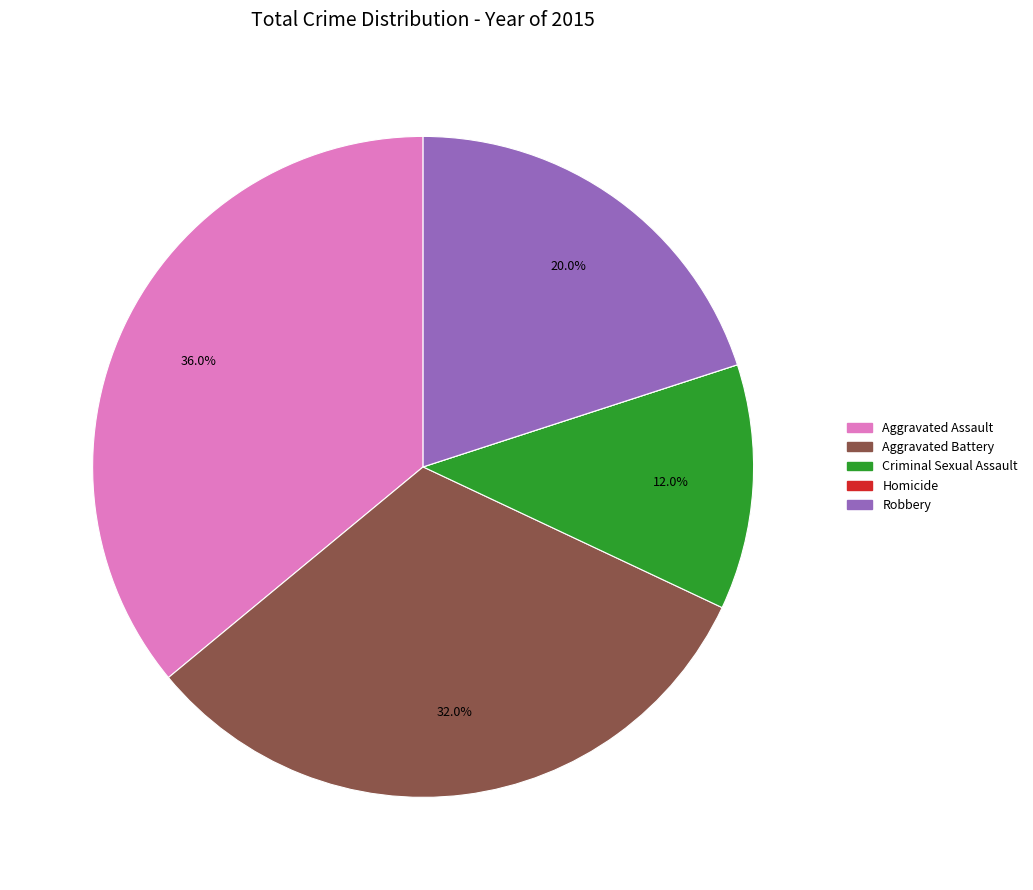

Which category has the biggest portion of the pie?

Aggravated Assault